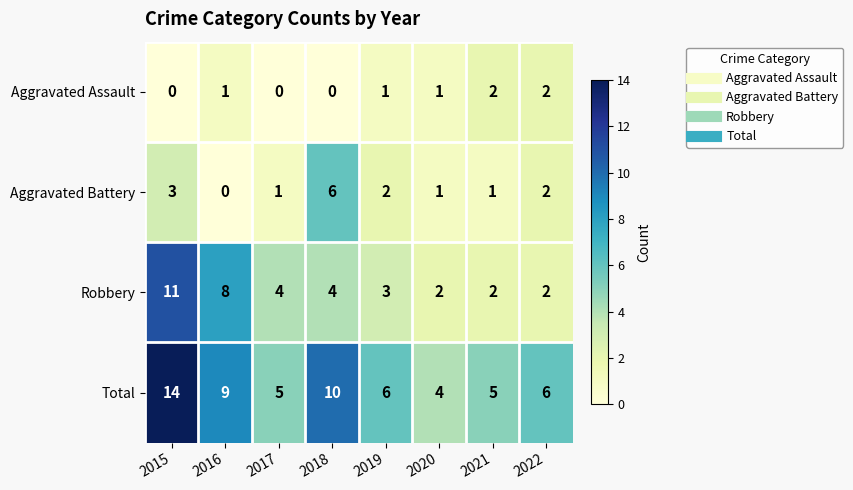

What is the approximate value of Total at 2017, to the nearest 5?

5